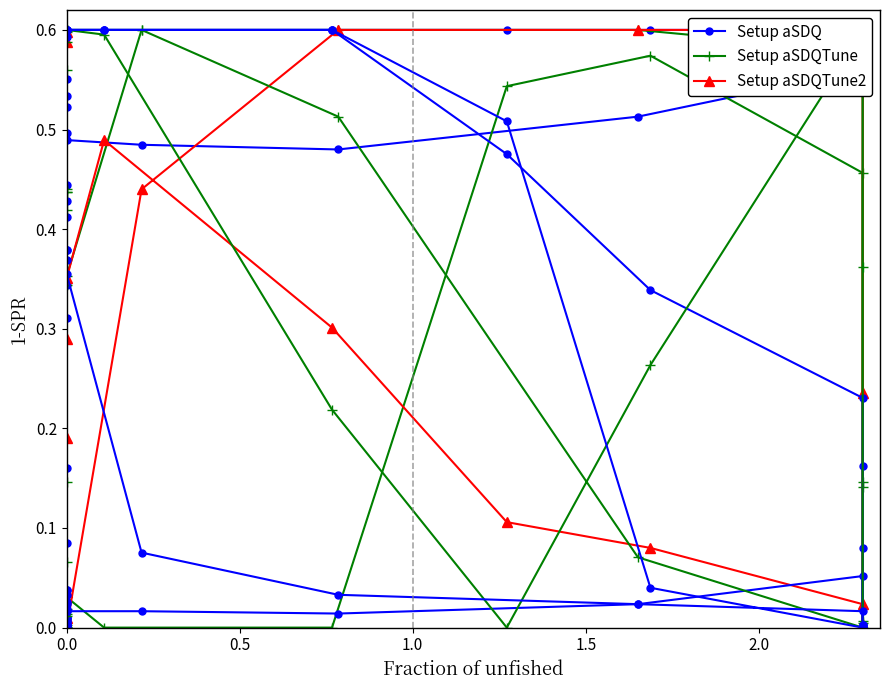

Which series has the largest total across all categories?

col_18 (Setup aSDQ)